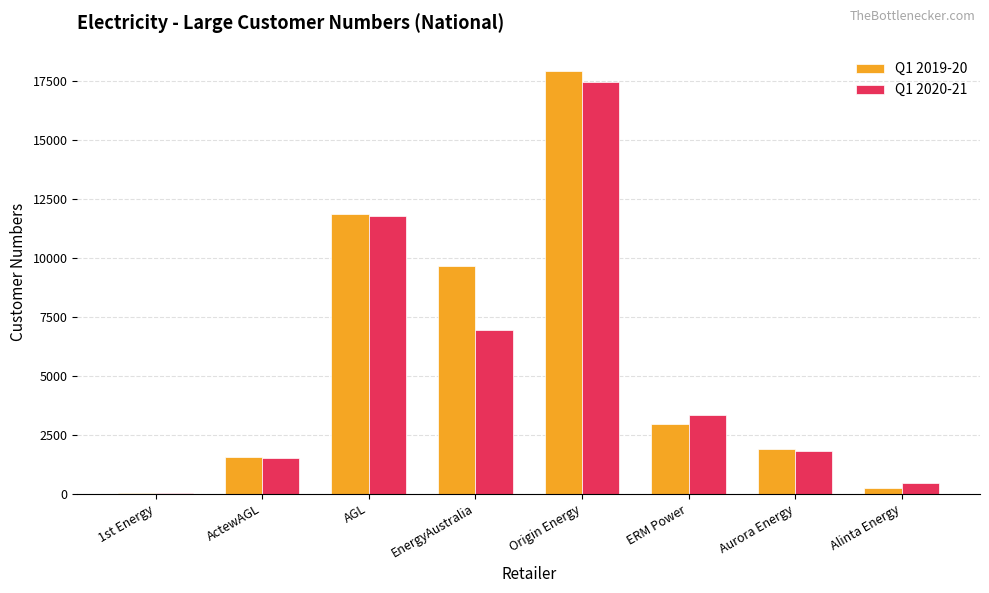

Reading right to left, transcribe all the data shown in this chart.

Q1 2019-20: 224	1903	2950	17926	9646	11867	1541	34
Q1 2020-21: 444	1820	3339	17470	6943	11781	1512	41